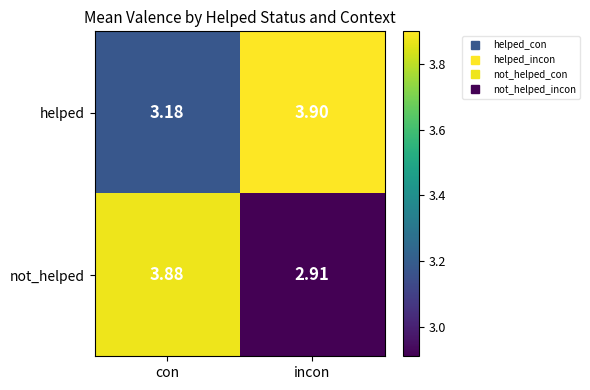

Where does the not_helped series first go above 3?

con